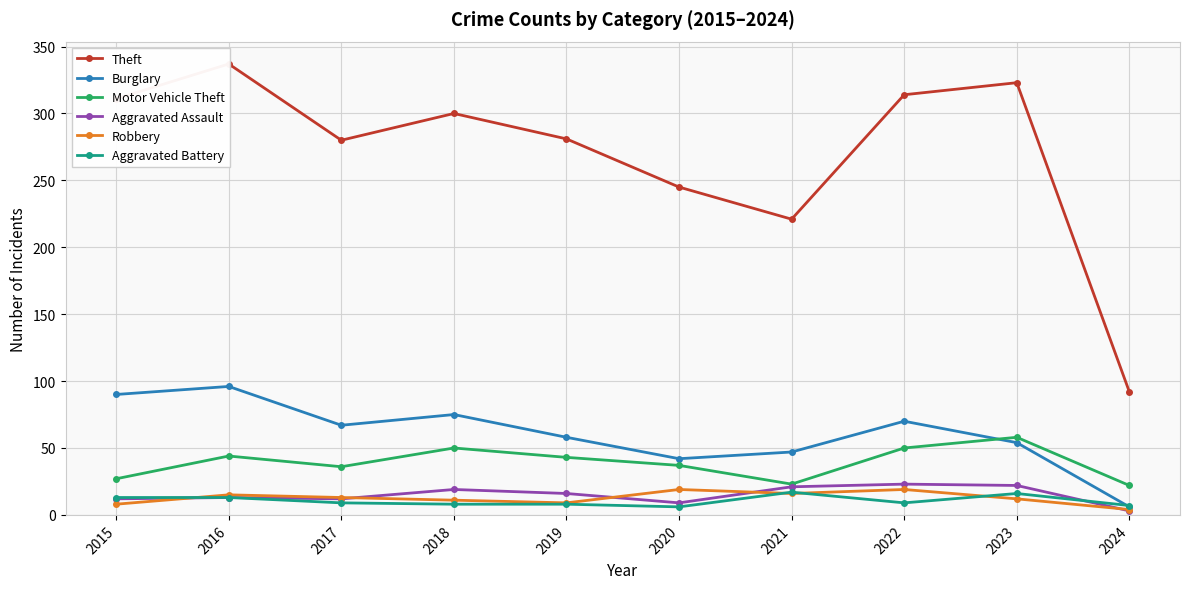

The value of Theft at 2020 is 352. True or false?

False